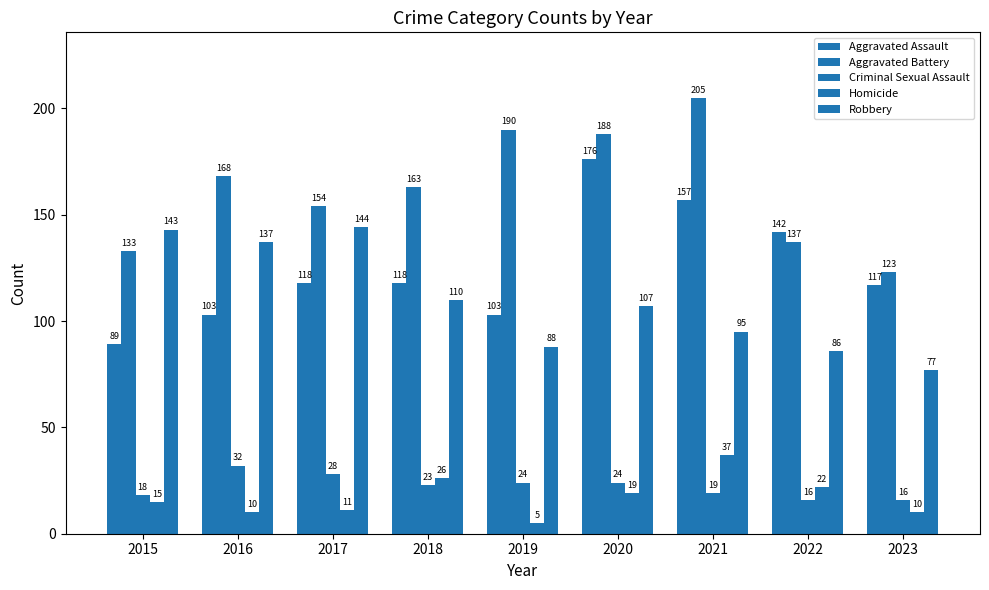

How many groups of bars are there?

9